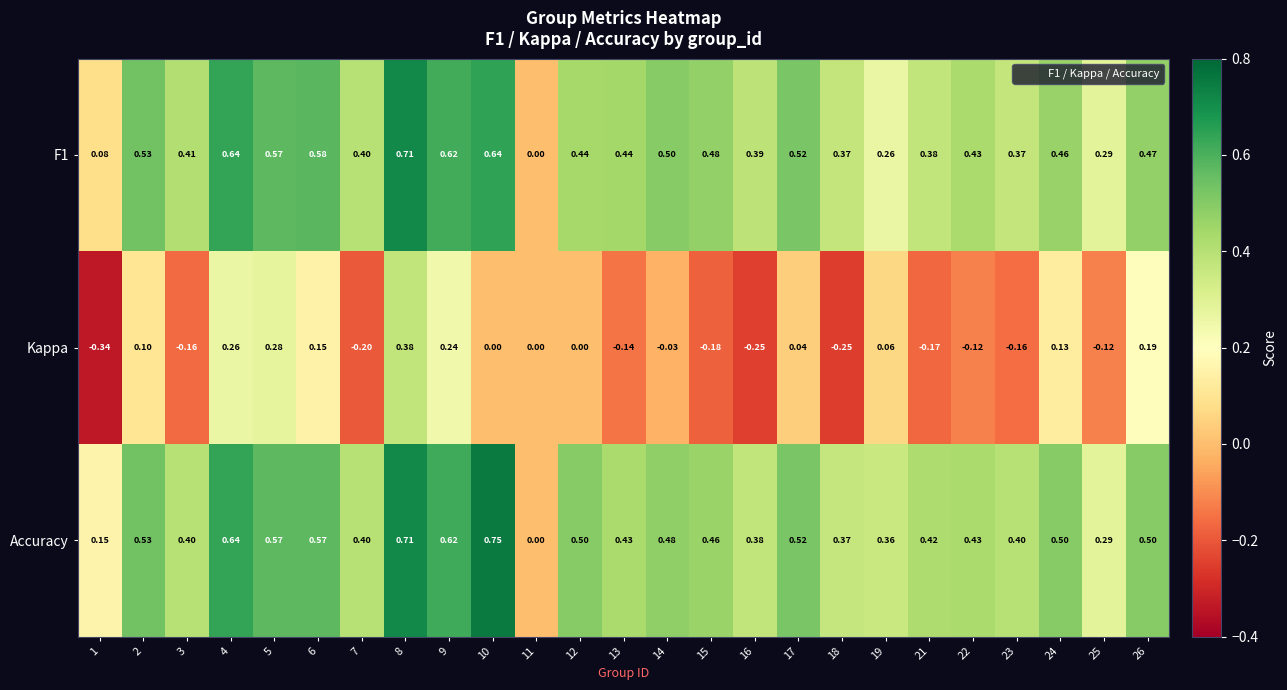

Between 24 and 26, which series saw the biggest shift?

Kappa